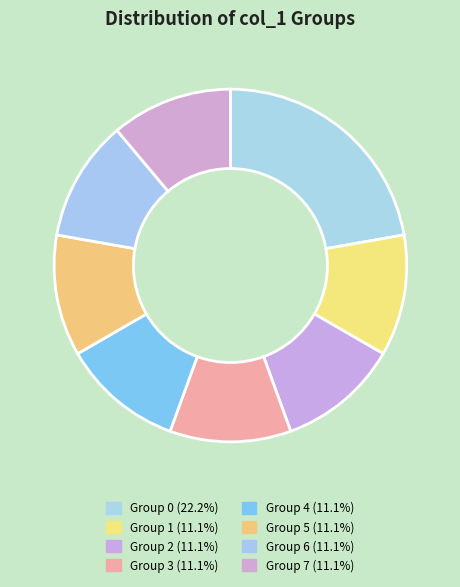

How many slices are in this pie chart?

8